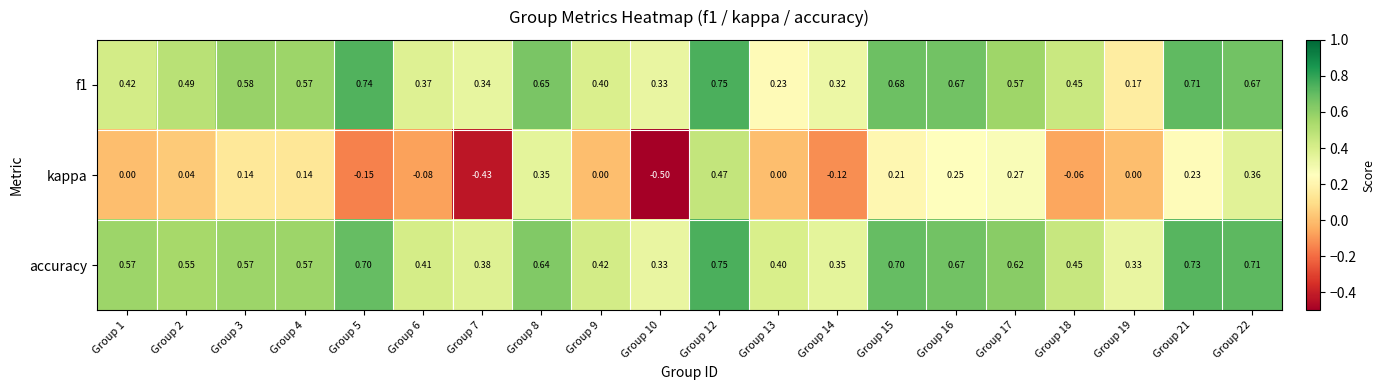

Which series has the largest total across all categories?

accuracy